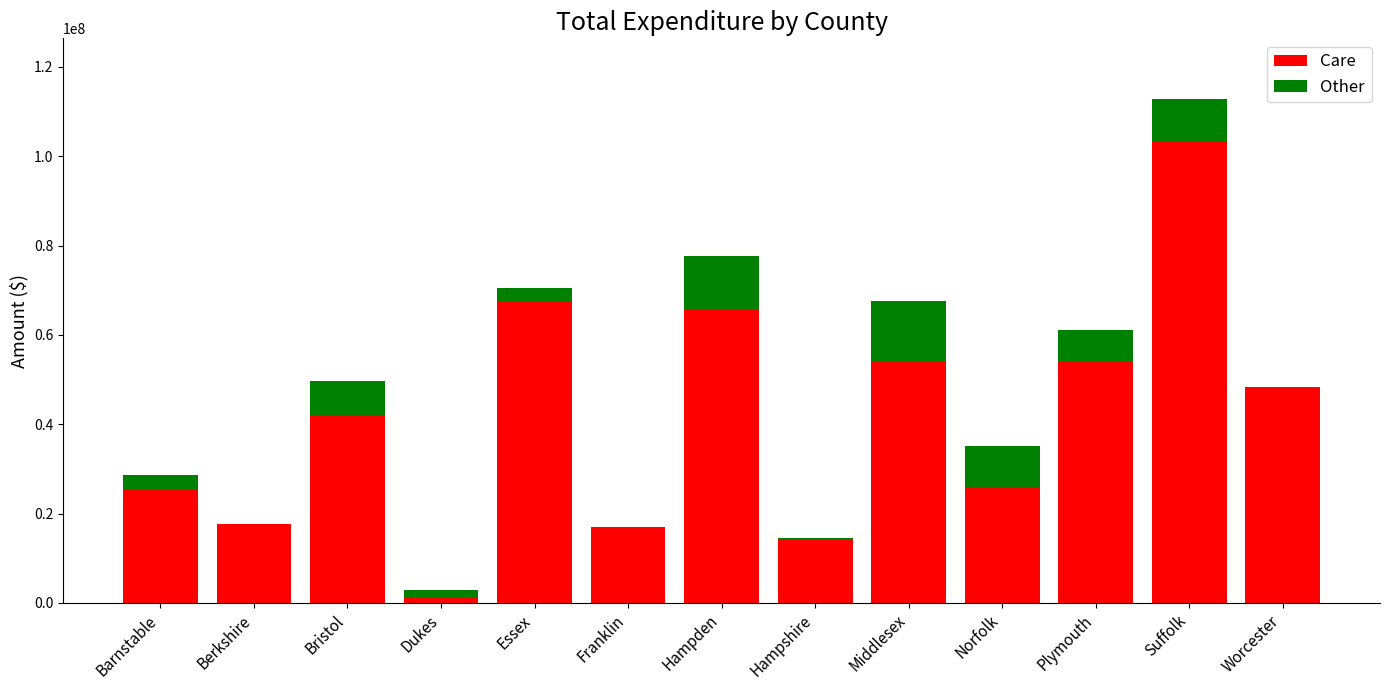

What is the total value across all series at Worcester?

48297390